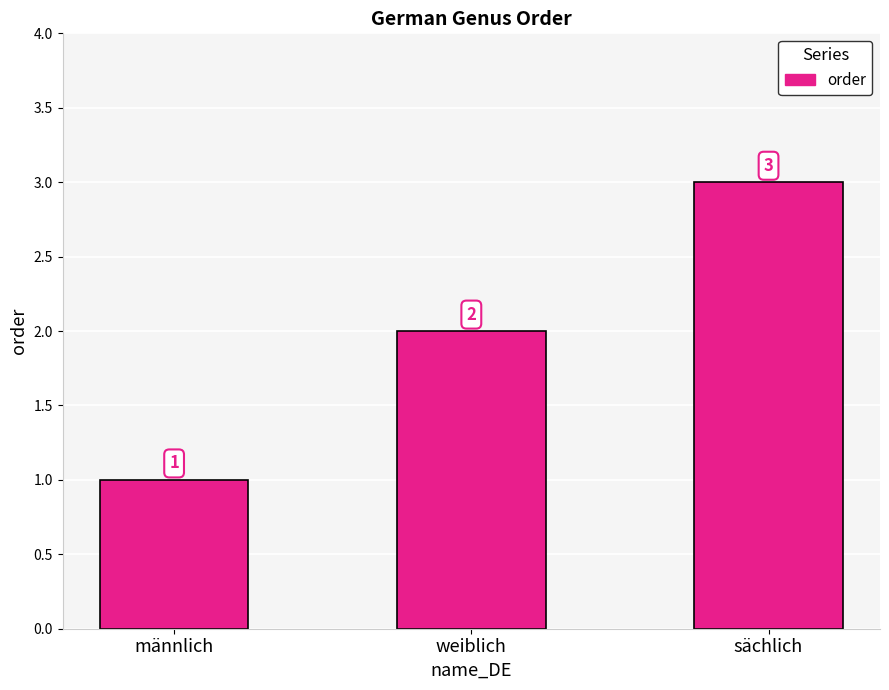

List the labels in order of value, largest first.

sächlich, weiblich, männlich